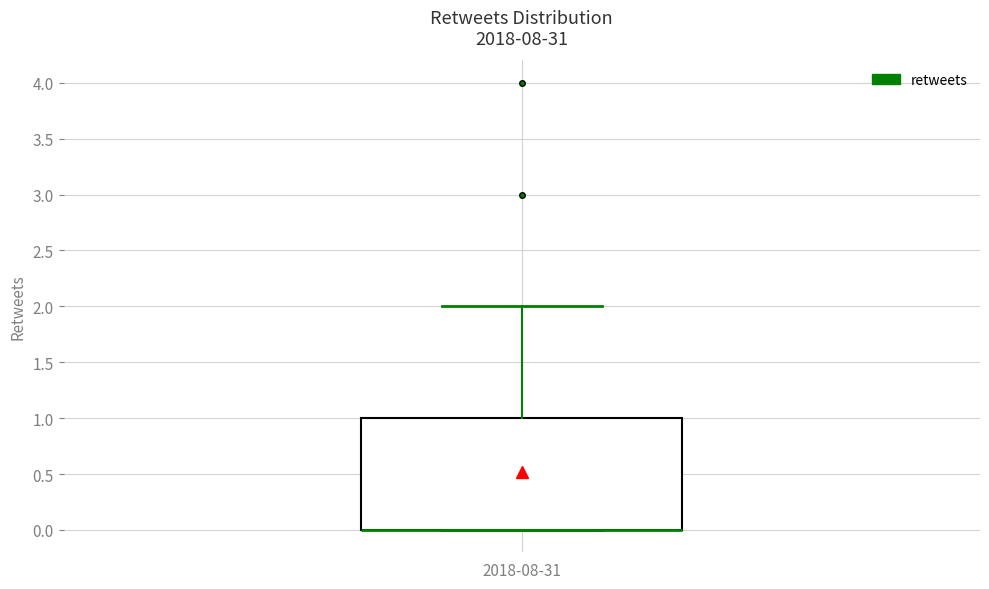

Read this box plot against the y-axis: the position of the median line, the range covered by the box, and the ends of both whiskers. The values are not printed on the chart, so give them approximately, as read against the axis.

median 0 (drawn on the box's lower edge), box 0 to 1, whiskers 0 to 2